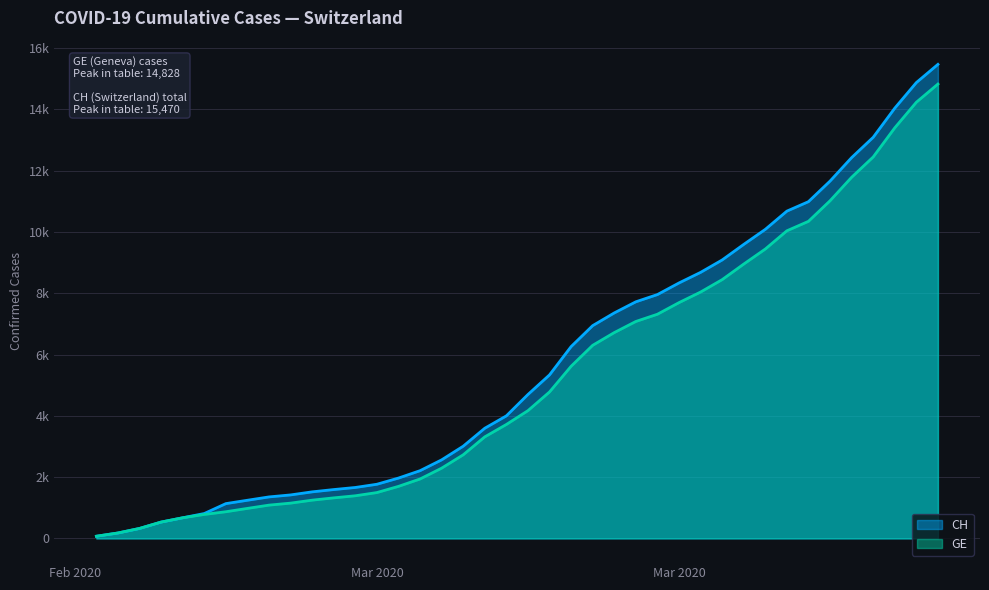

Which series has the largest total across all categories?

CH